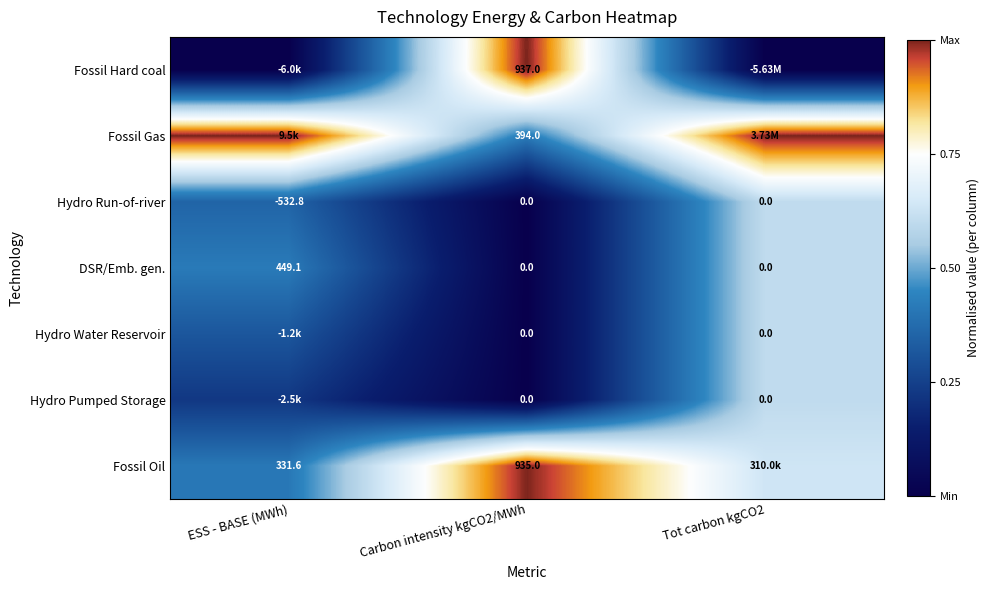

Is it true that Fossil Oil equals 0.2 at ESS - BASE (MWh)?

False